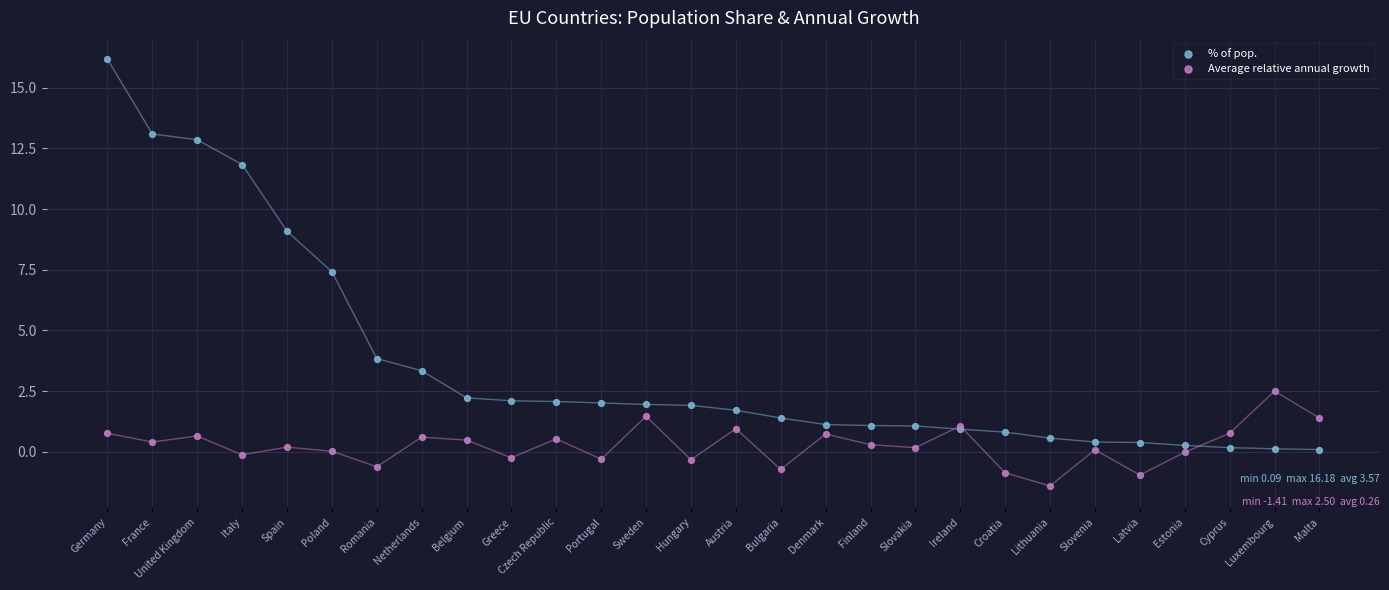

Which series reaches the maximum Y coordinate?

% of pop.